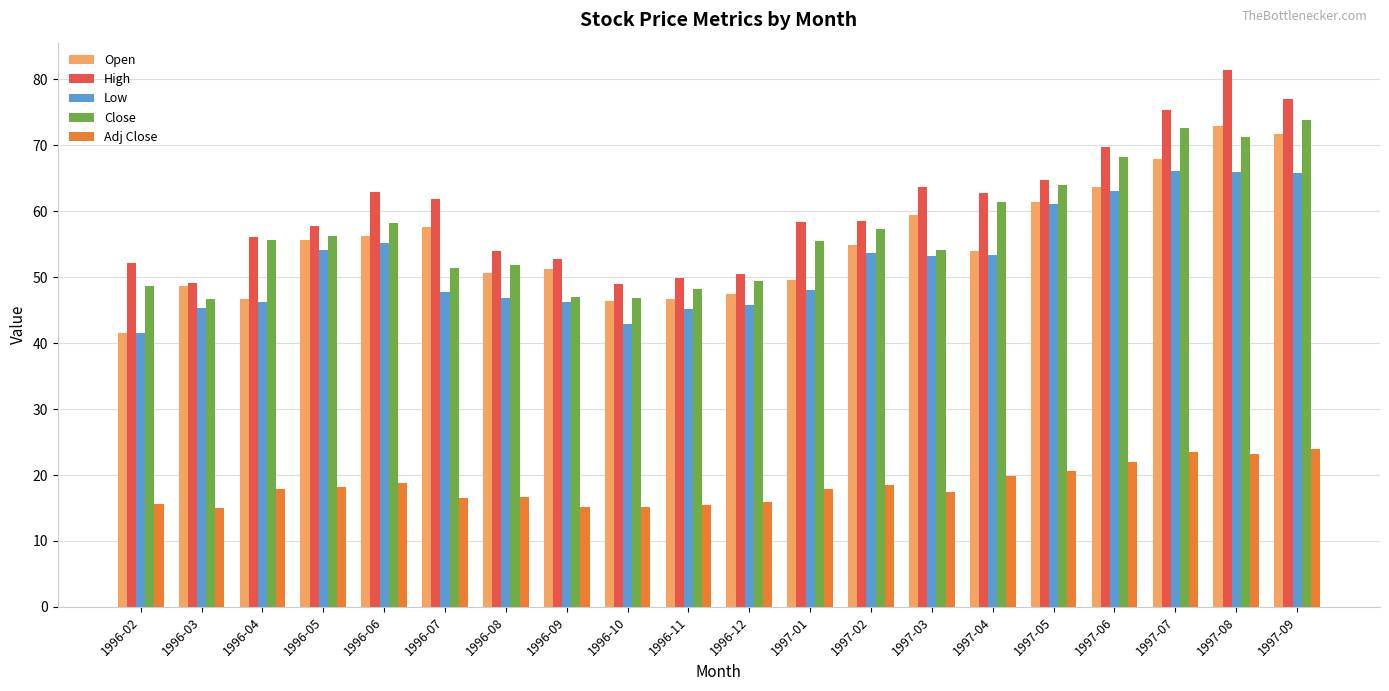

The value of Low at 1996-08 is 46.8. True or false?

True